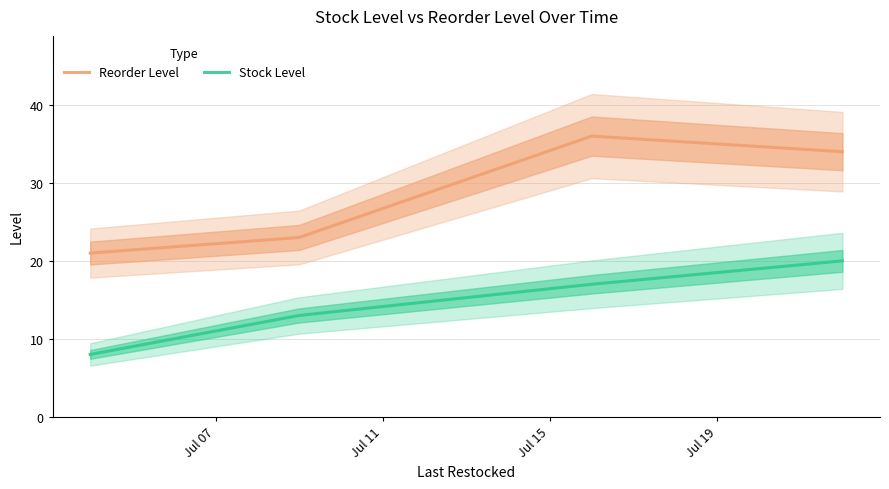

True or false: Stock Level and Reorder Level intersect in this chart.

False